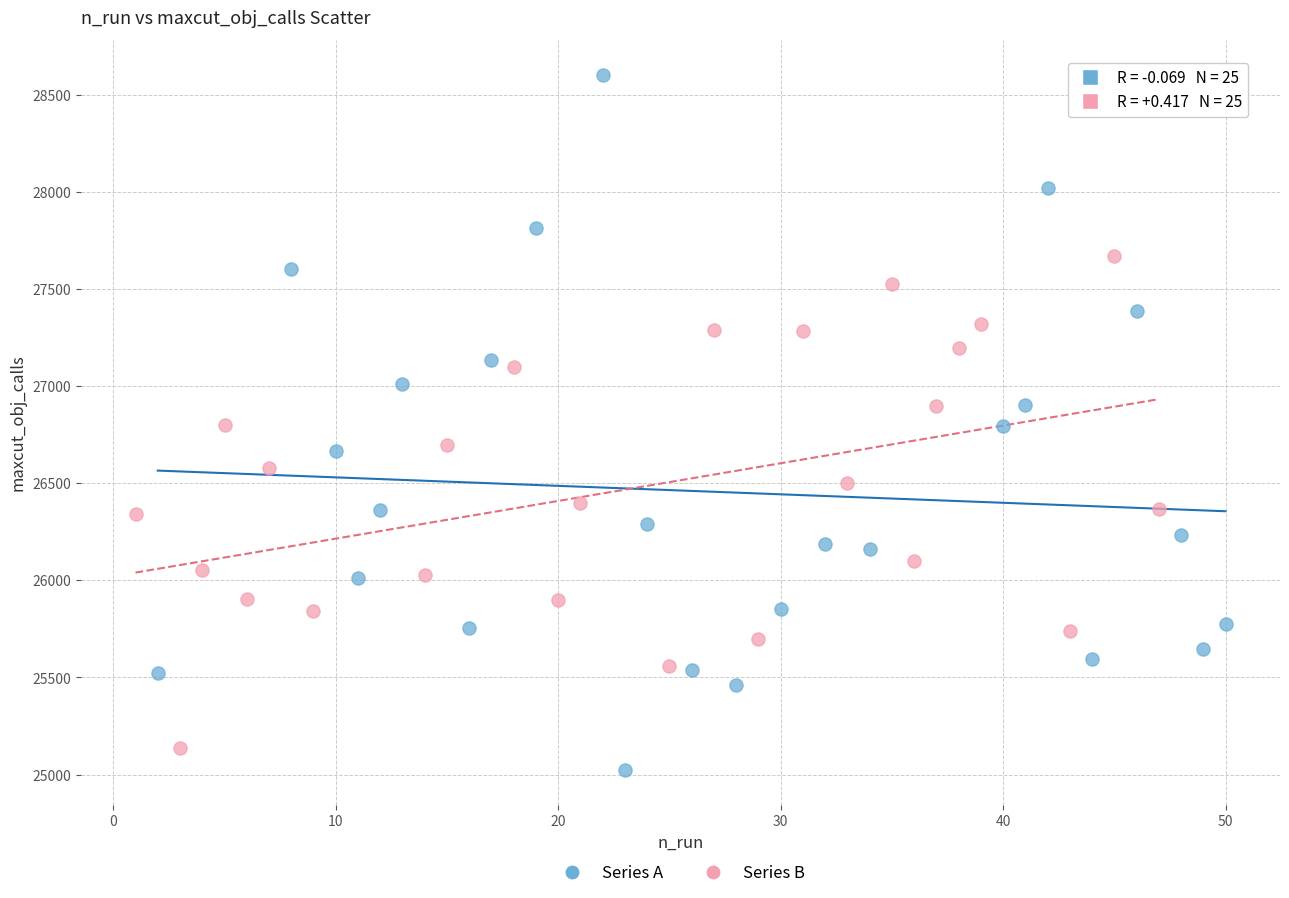

Which series has the largest Y range (max minus min)?

Series A